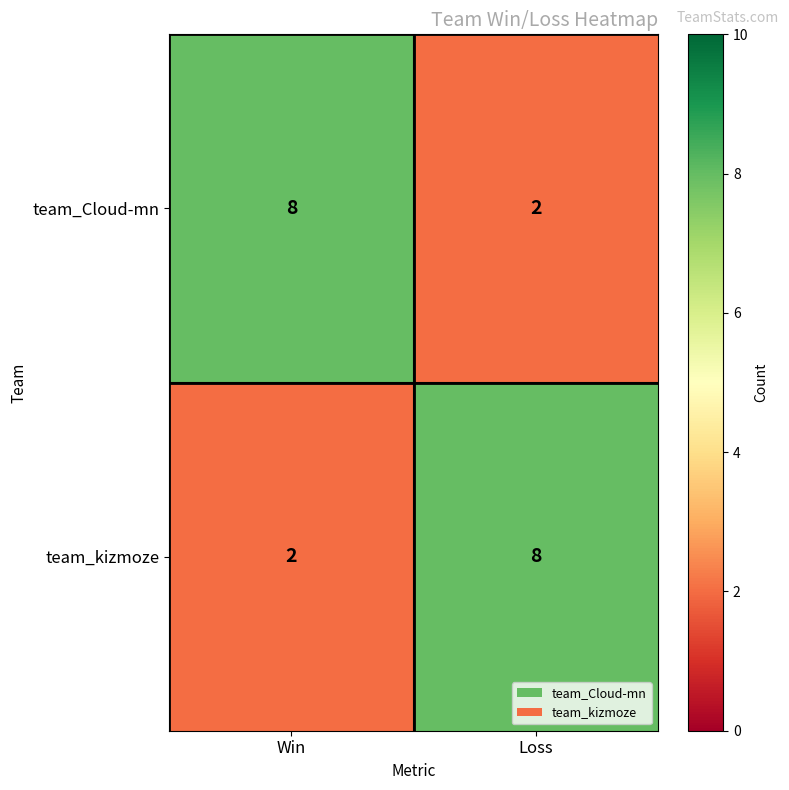

Read the team_Cloud-mn value at Win.

8